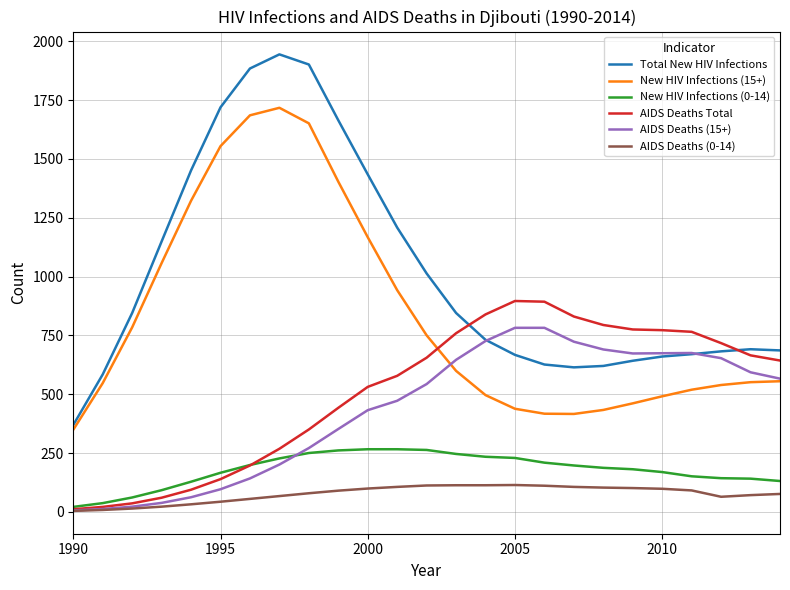

True or false: New HIV Infections (15+) and AIDS Deaths (15+) intersect in this chart.

True